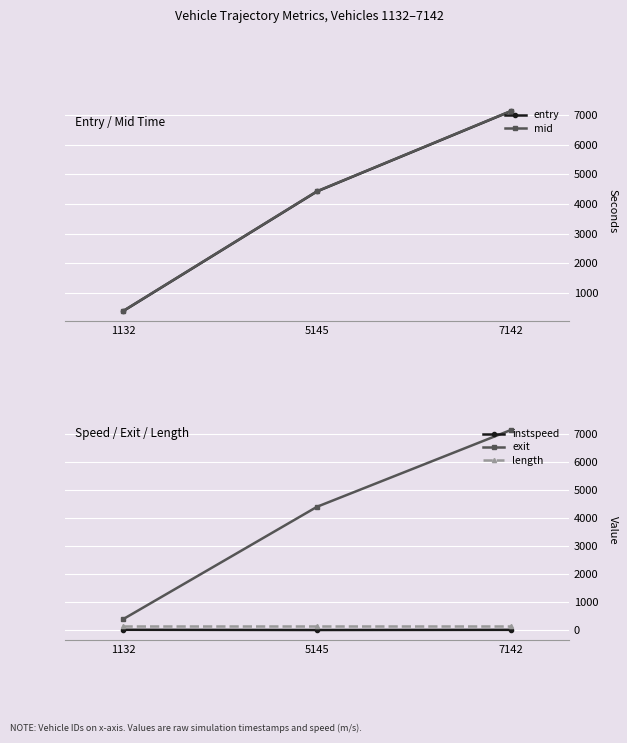

What is the maximum value shown in the chart?

7152.1